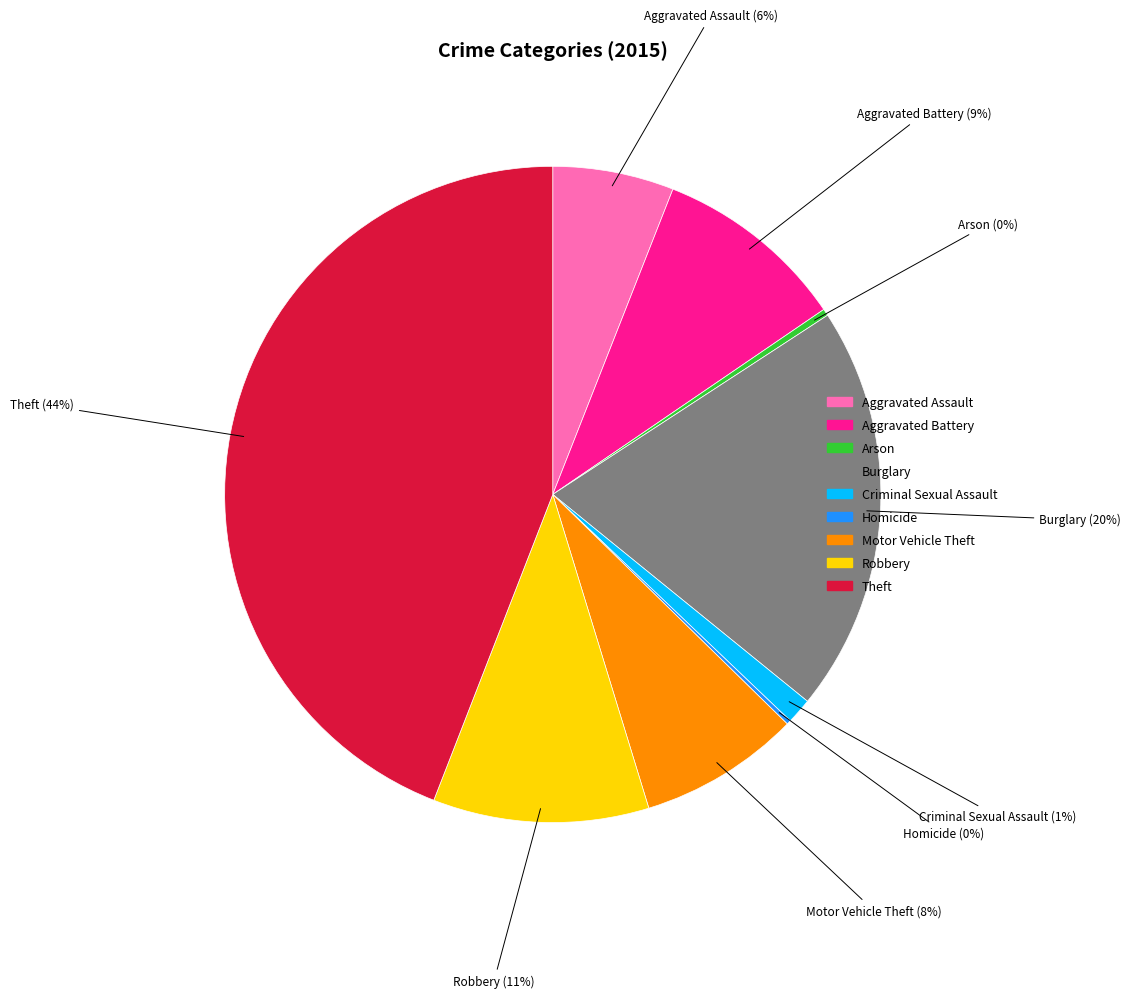

Combined, do Aggravated Battery and Burglary account for over 50%?

No